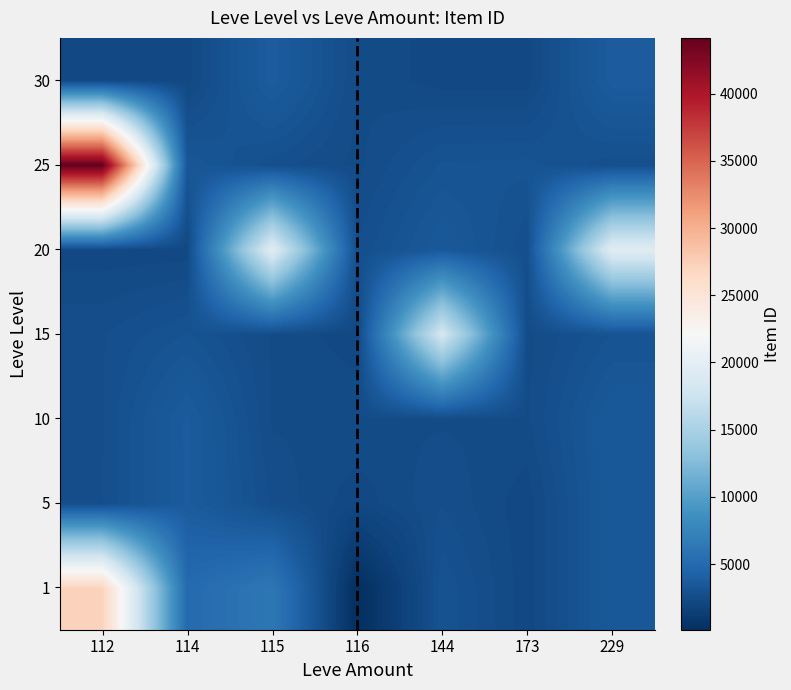

Between 114 and 115, which is larger?

115